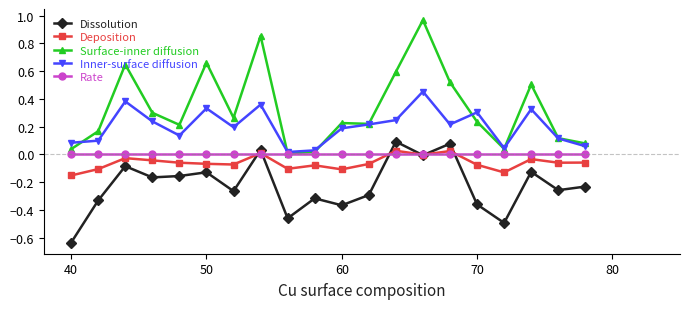

True or false: Surface-inner diffusion and Dissolution cross at least once.

False